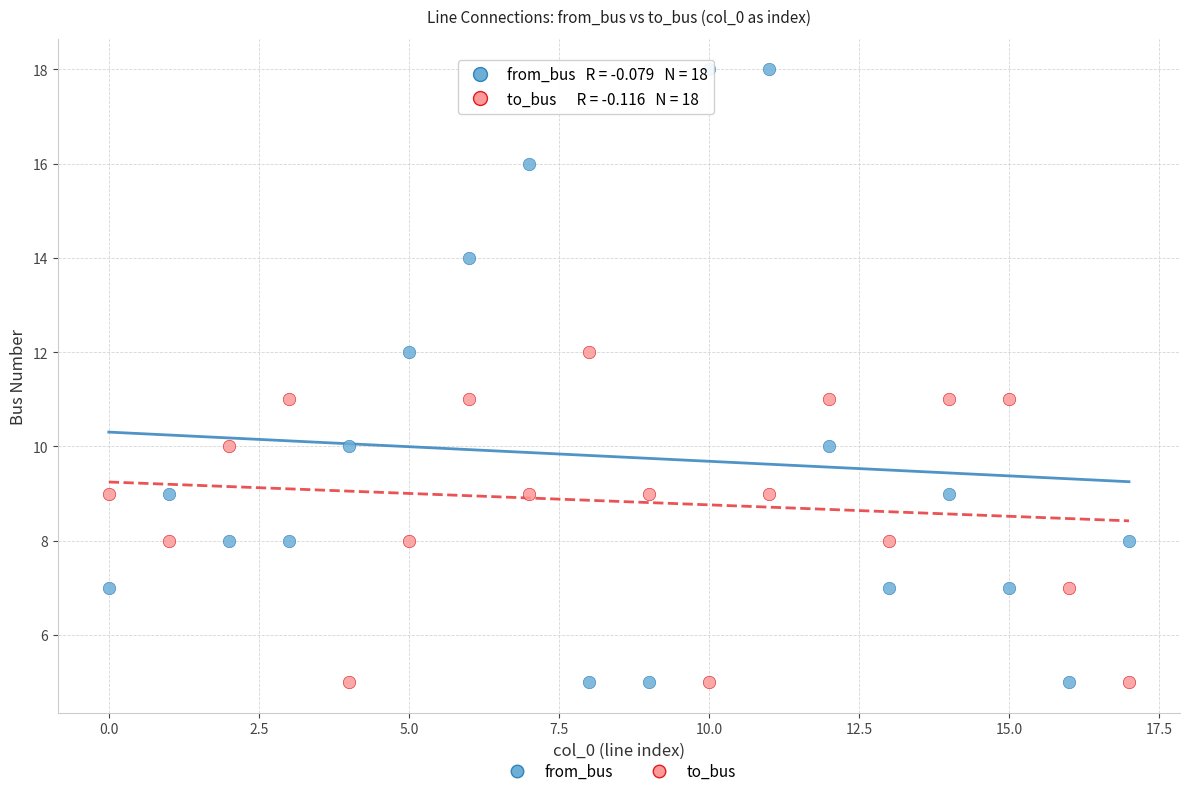

Which series reaches the maximum Y coordinate?

from_bus